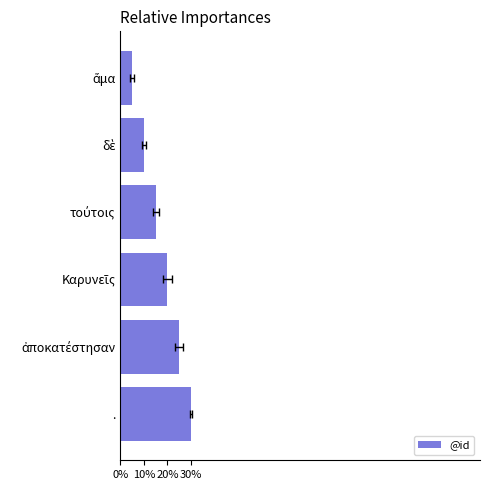

What is the sum of all values?

1.9